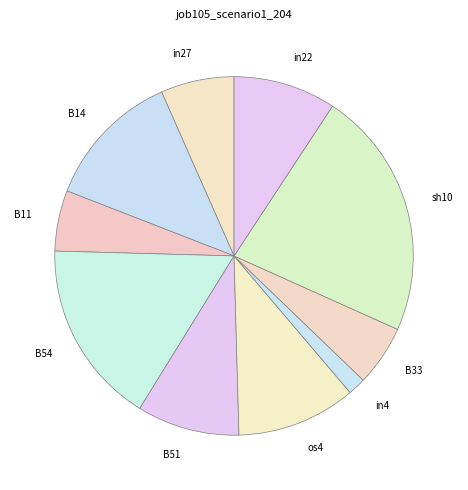

Does os4 represent more than half of the total?

No